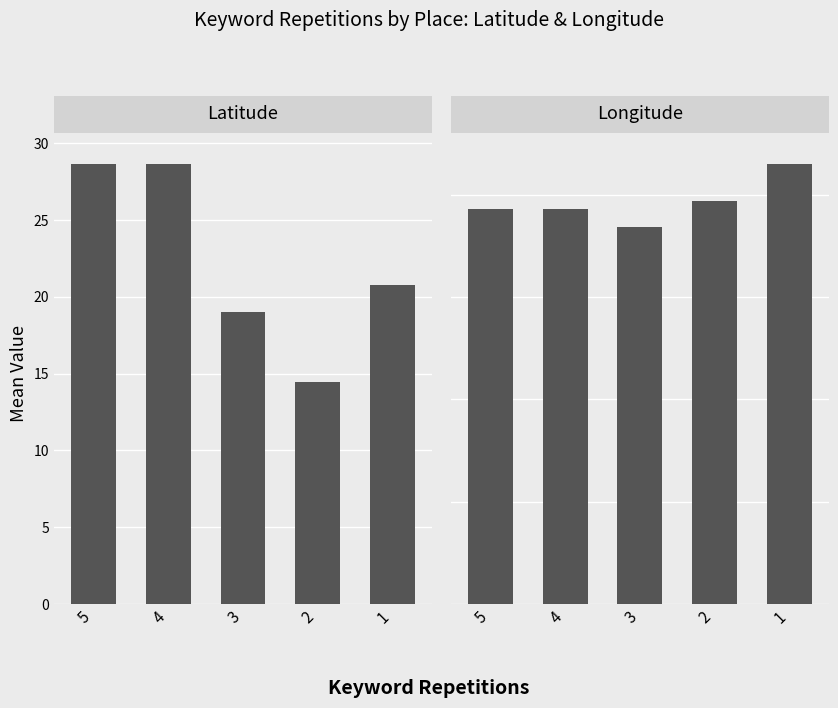

How many values in the Longitude series exceed 77?

4